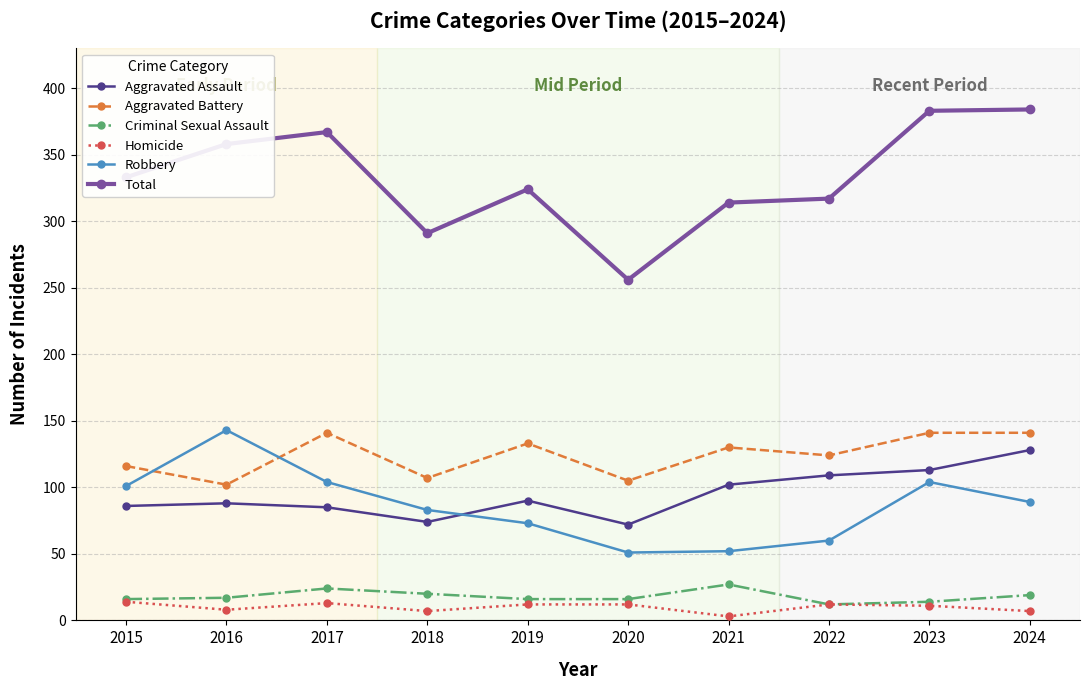

Which series has the widest spread of values?

Total